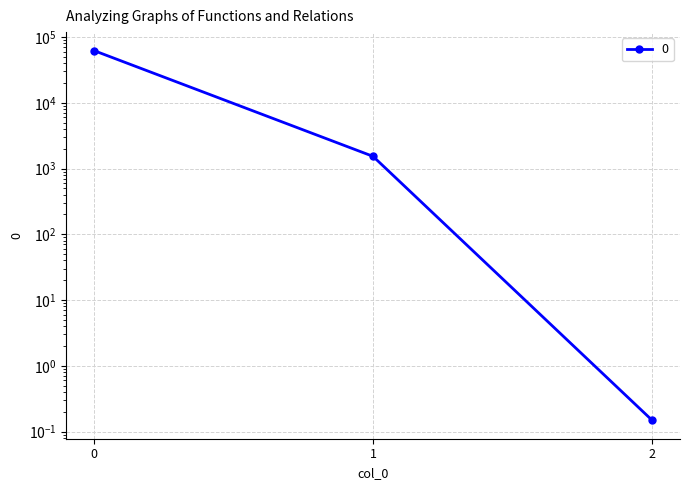

How many lines are shown in the chart?

1